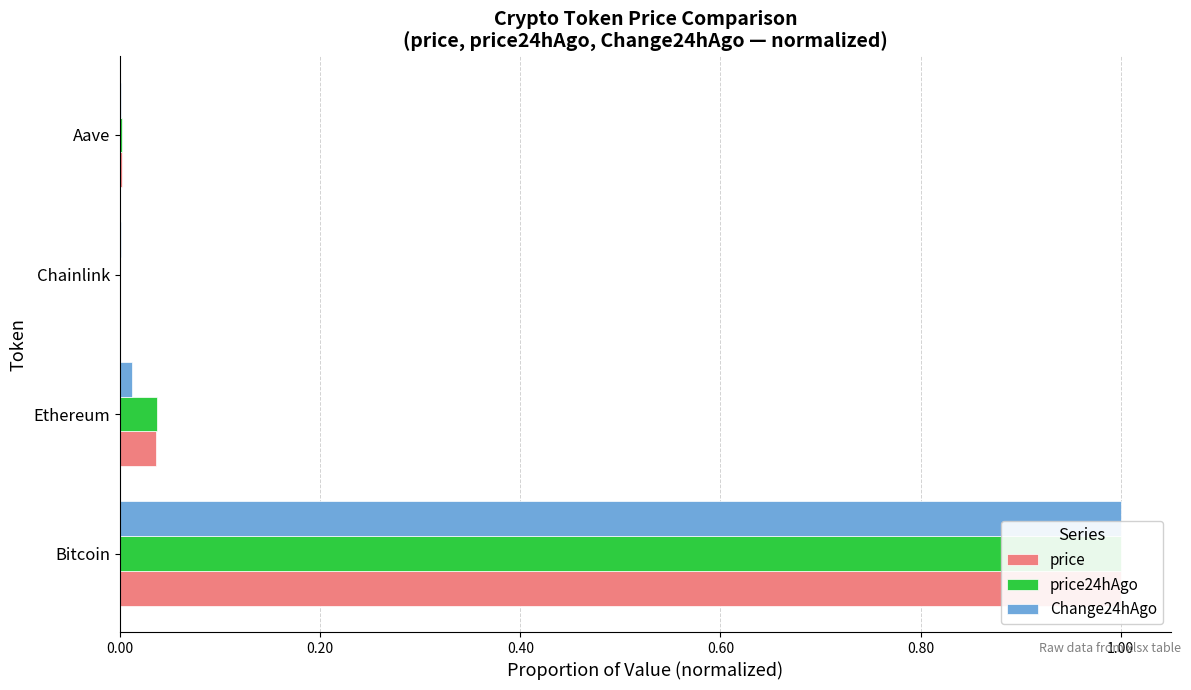

Does the chart contain stacked bars?

No